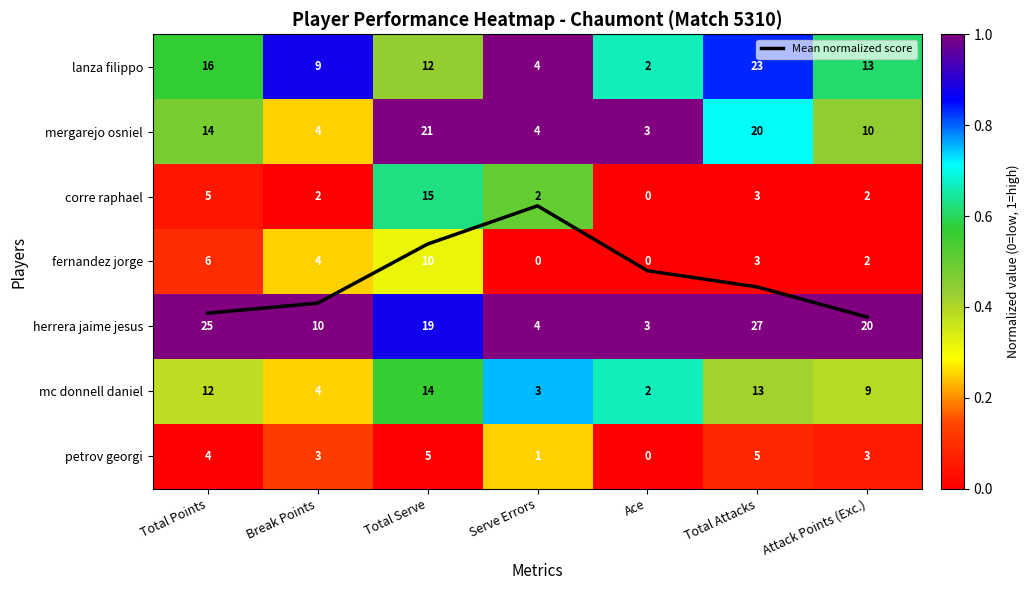

At which category is the sum across all series the highest?

Serve Errors